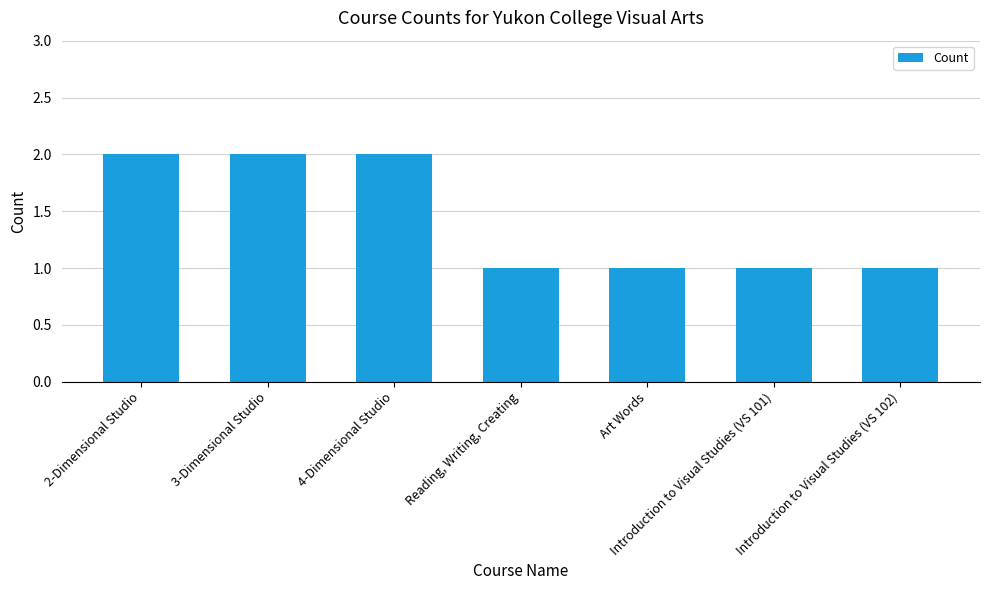

The chart shows a value of 3 at 3-Dimensional Studio. True or false?

False